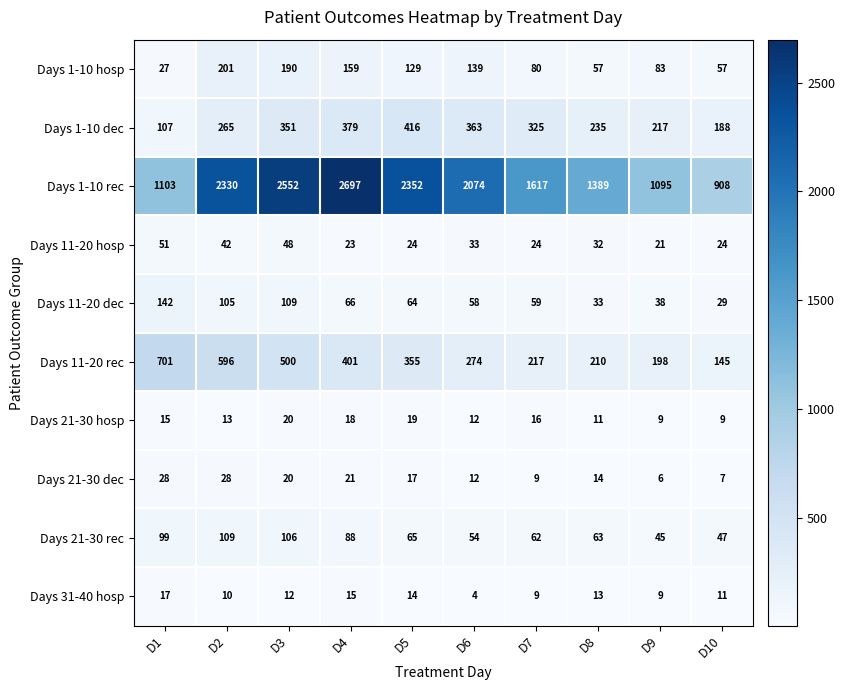

Rank the categories by Days 11-20 dec value from highest to lowest.

D1, D3, D2, D4, D5, D7, D6, D9, D8, D10